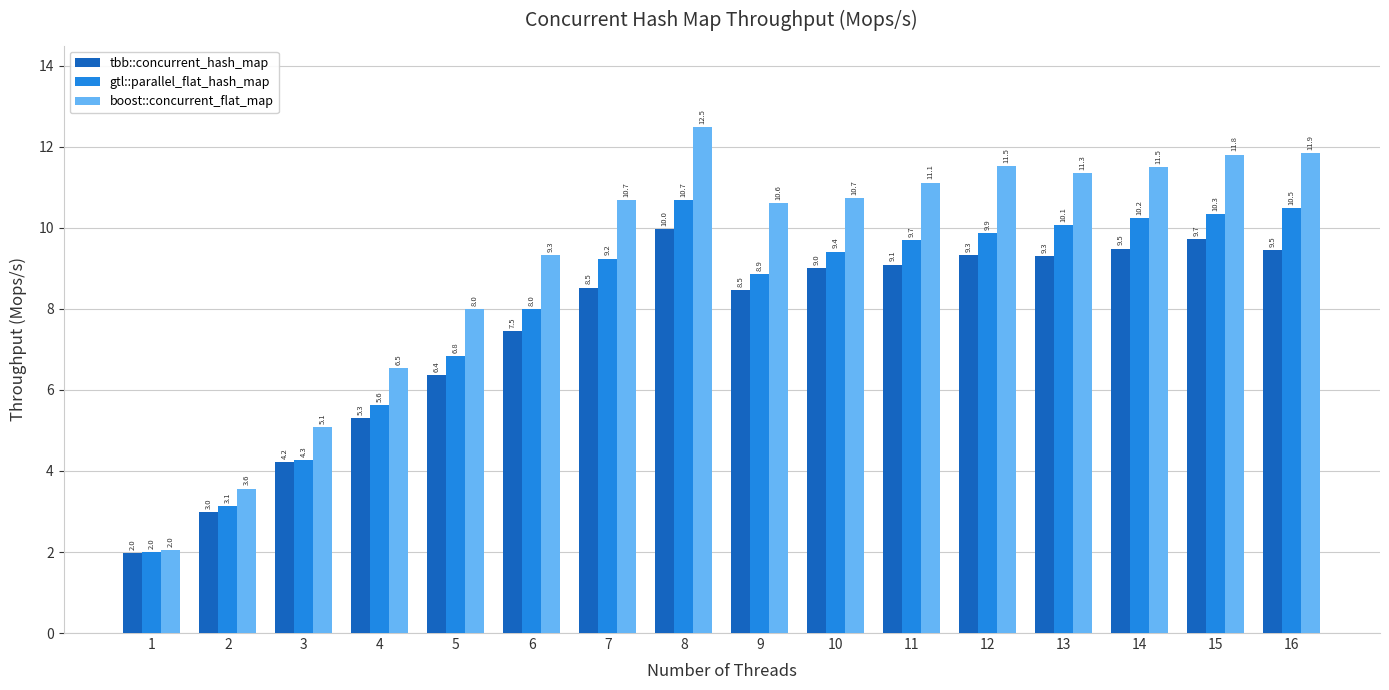

How many values in the boost::concurrent_flat_map series are below 10?

6